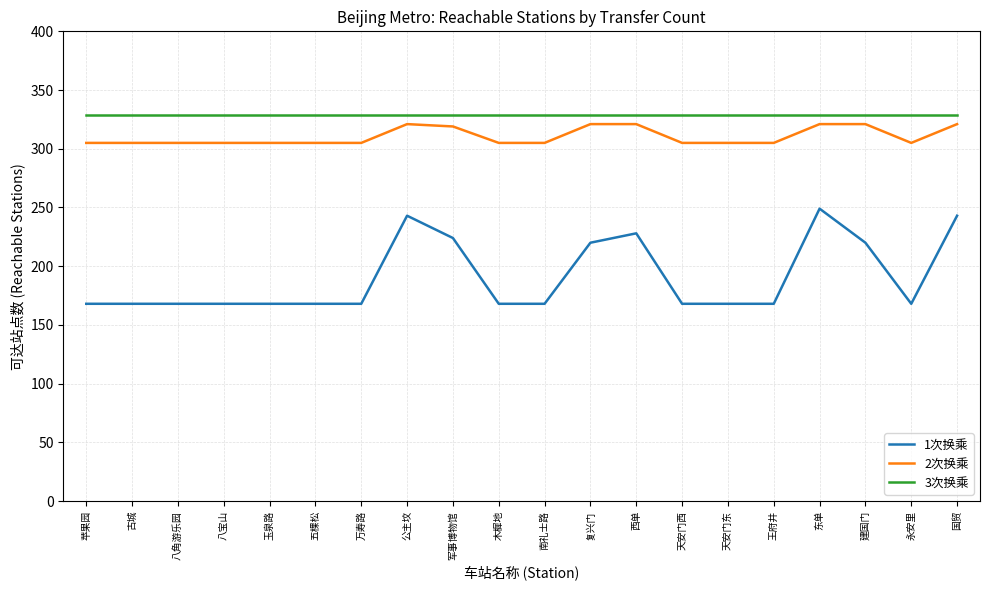

Which series has the largest total across all categories?

3次换乘